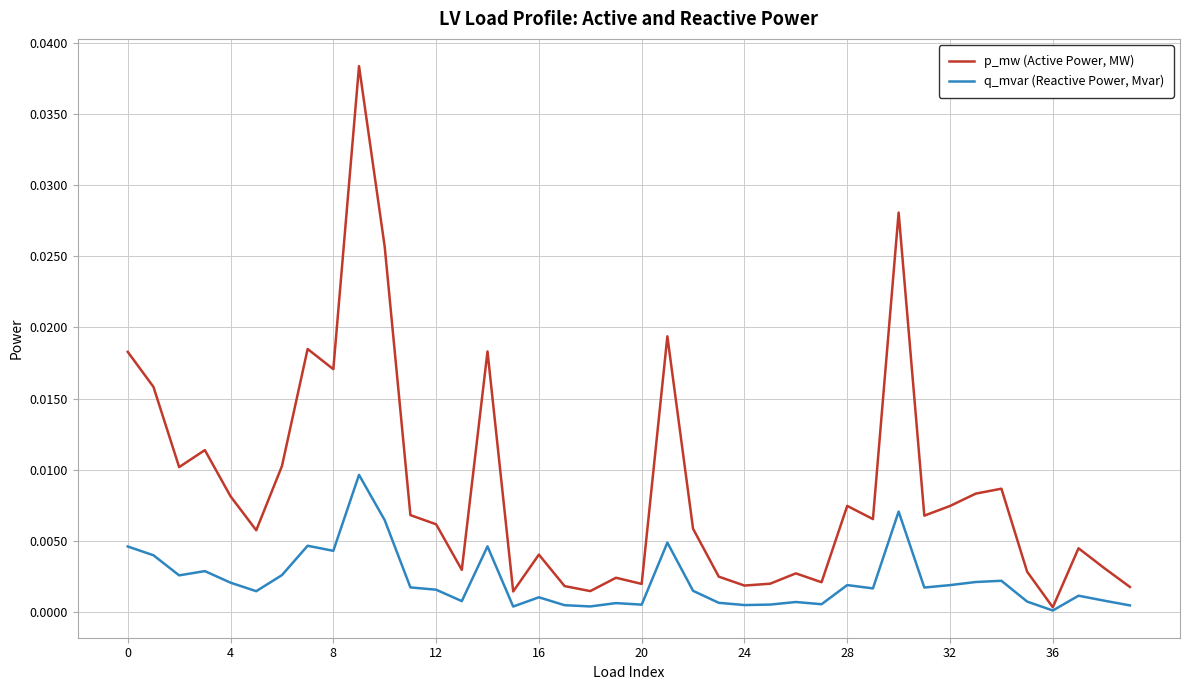

Which series has the largest total across all categories?

p_mw (Active Power, MW)